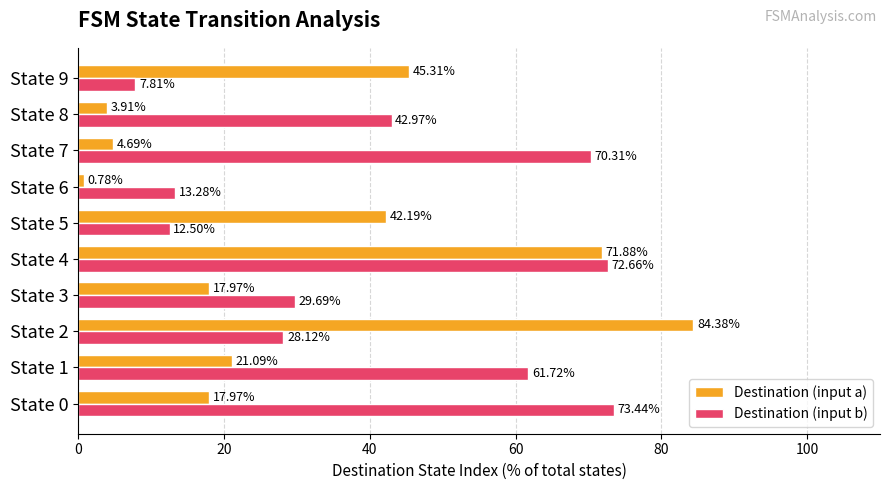

What is the sum of the Destination (input a) values at State 4 and State 6?

72.7